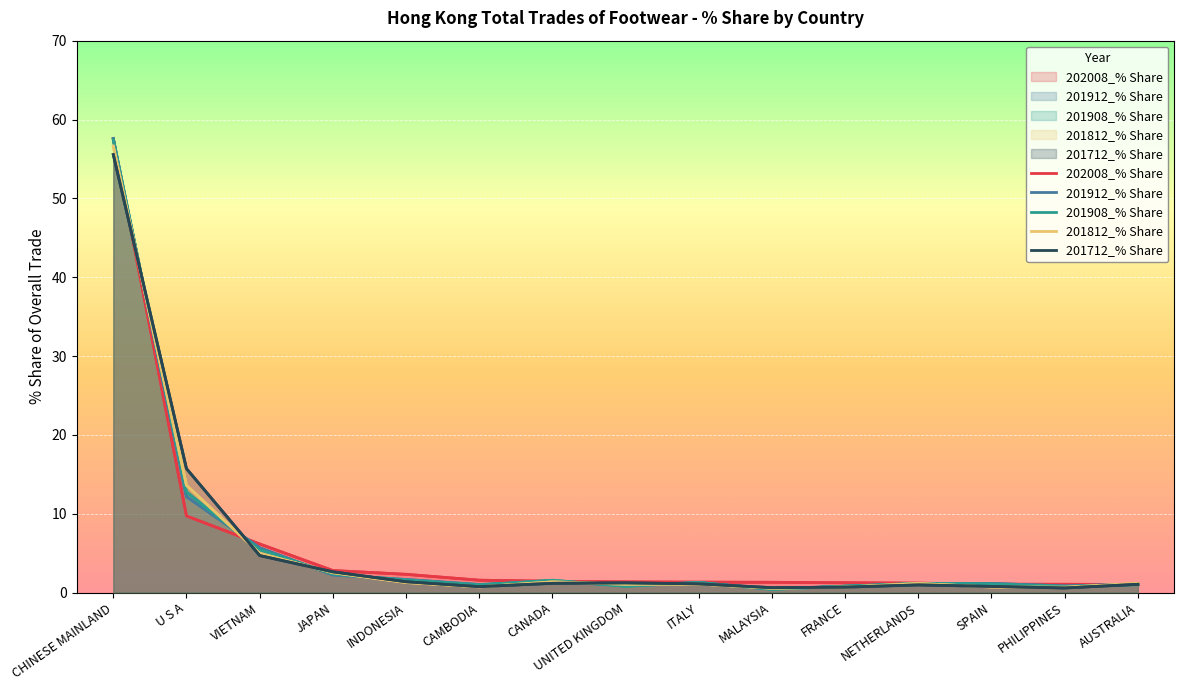

Rank the series by their maximum value, from lowest to highest.

201712_% Share, 201812_% Share, 201908_% Share, 202008_% Share, 201912_% Share